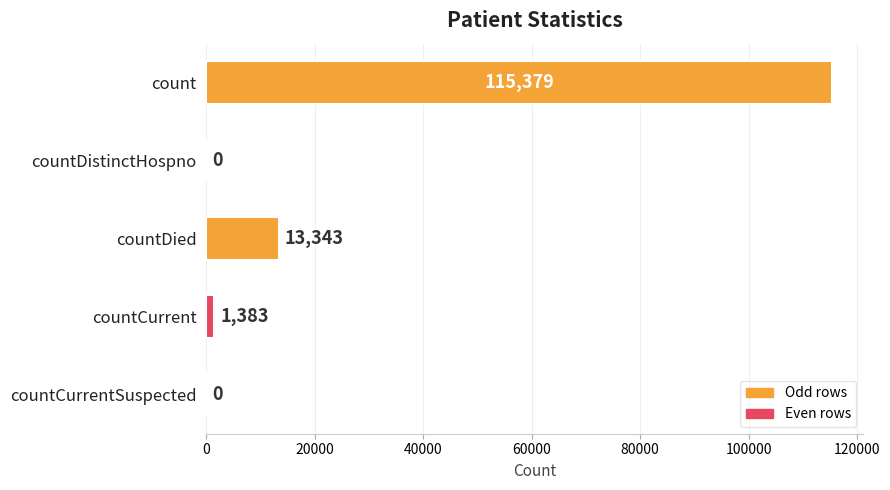

What is the sum of all values?

130105